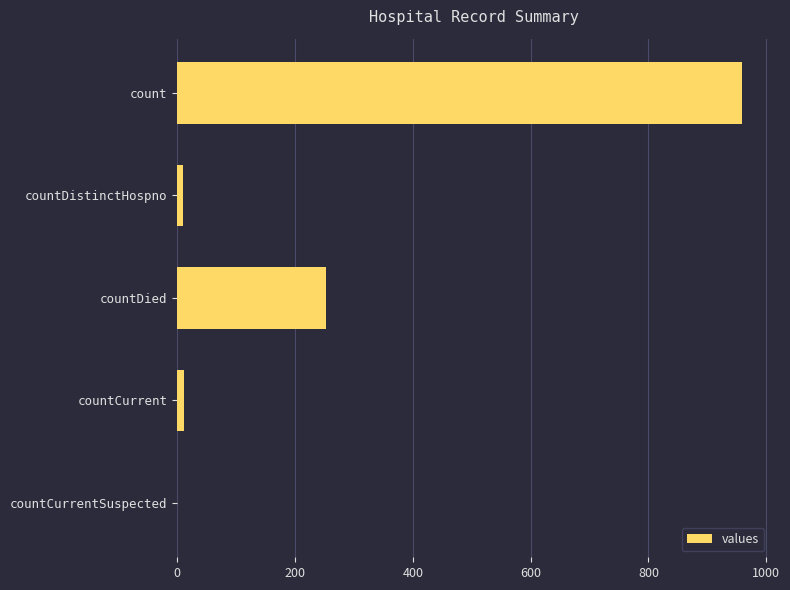

Approximately how many times larger is the value at count compared to countDied?

3.8